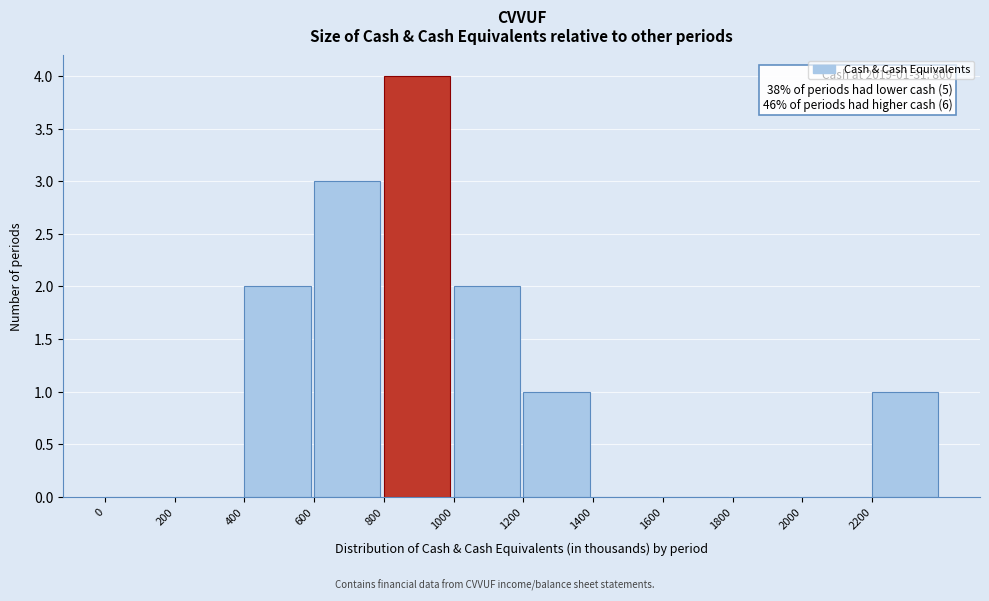

Over which range of the x-axis is the bar tallest?

800 to 1000